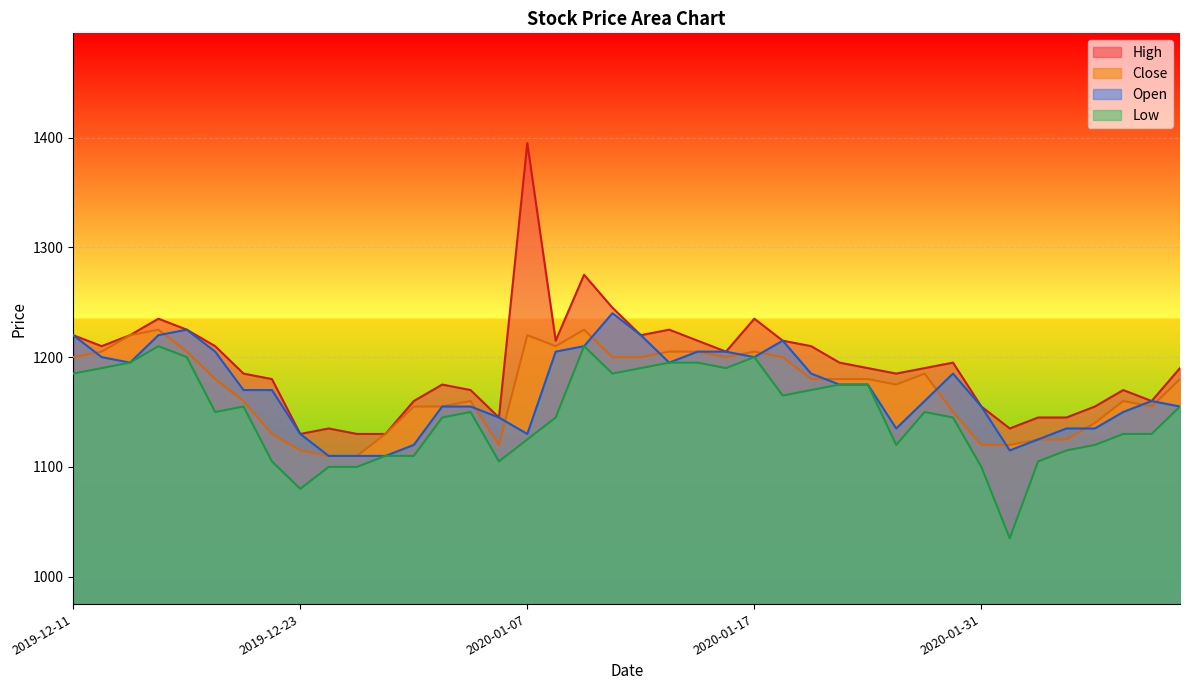

What is the average value of the High series?

1193